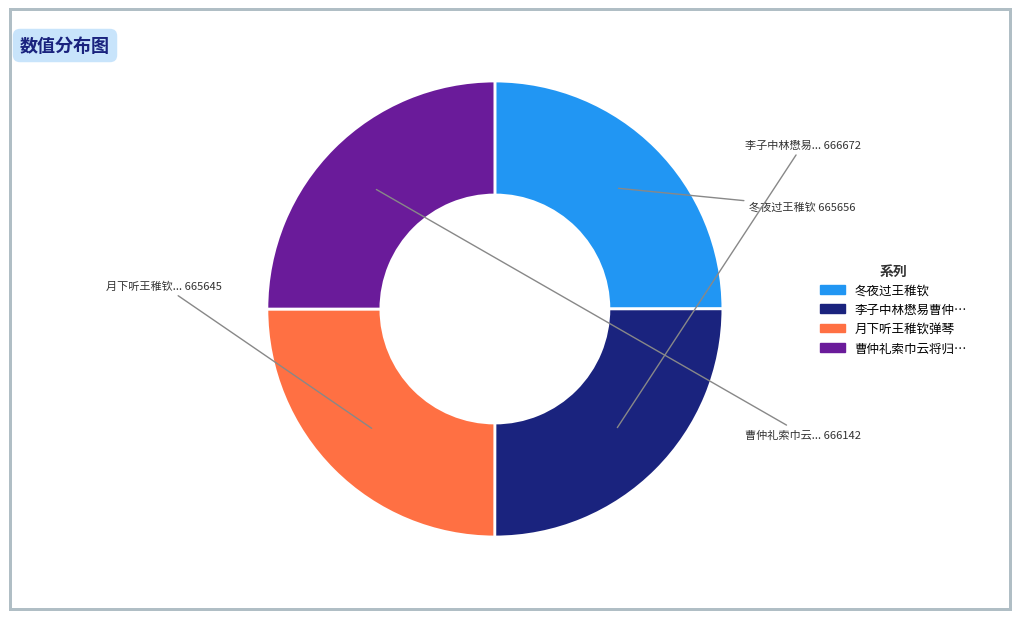

Is there any slice that represents more than half of the pie?

No